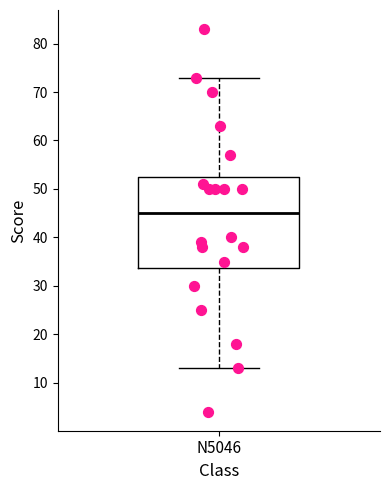

Where is the upper edge of the box for N5046 on the y-axis? The values are not printed on the chart, so give them approximately, as read against the axis.

53